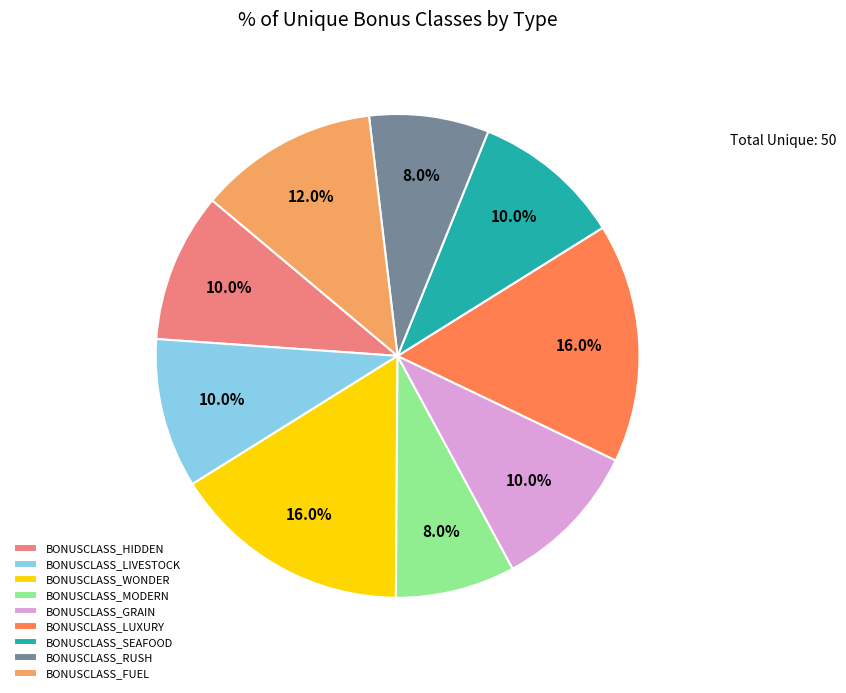

What is the ratio of the value at BONUSCLASS_HIDDEN to the value at BONUSCLASS_FUEL?

0.8